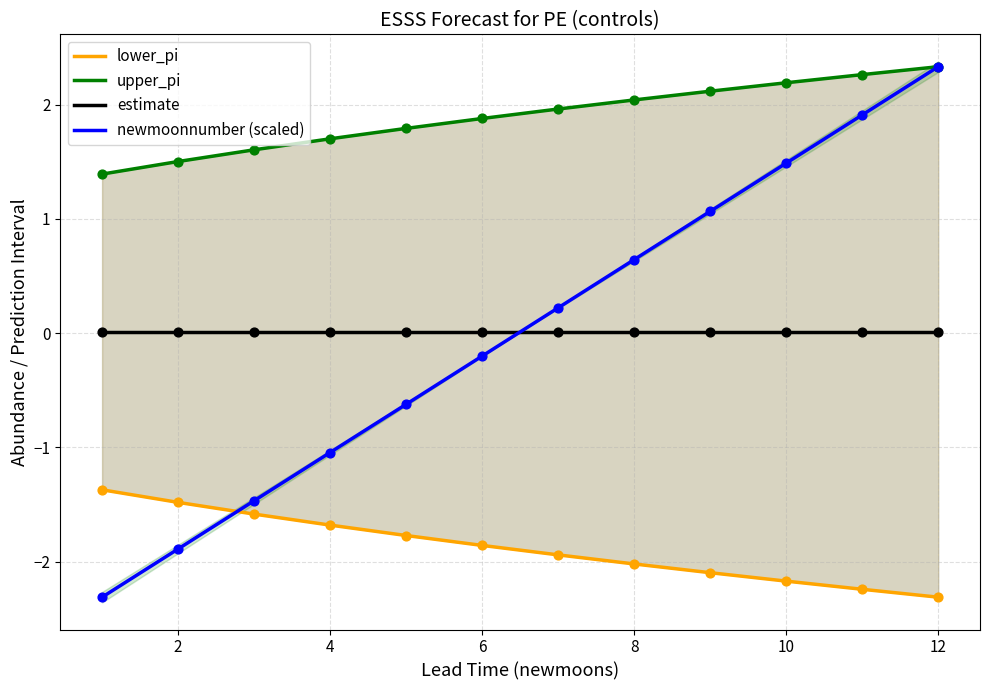

Is it true that newmoonnumber (scaled) equals 0.6 at 8?

True